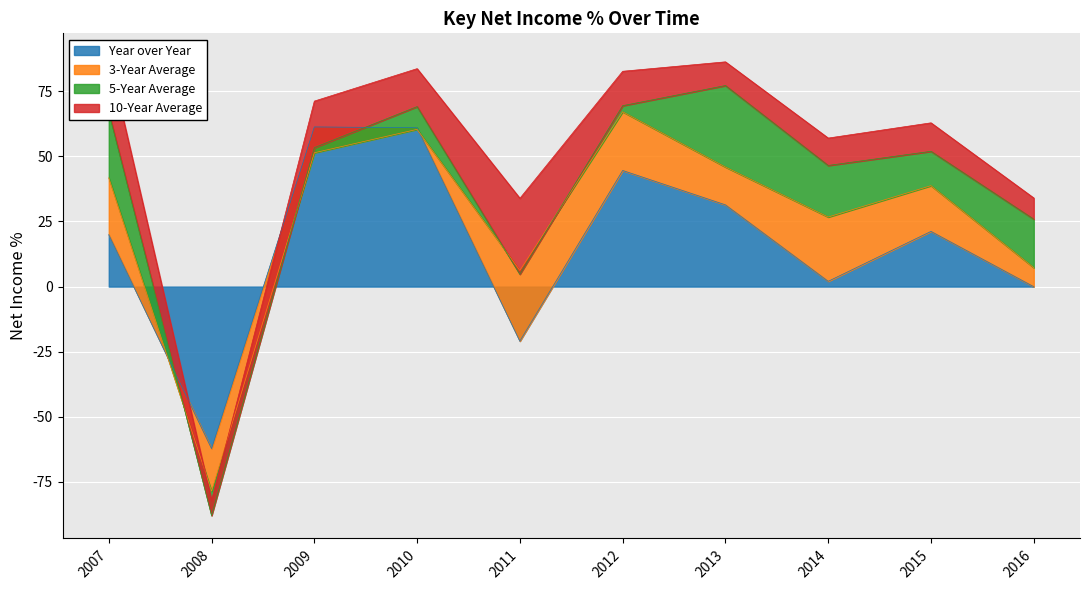

The value of Year over Year at 2013 is 31.4. True or false?

True